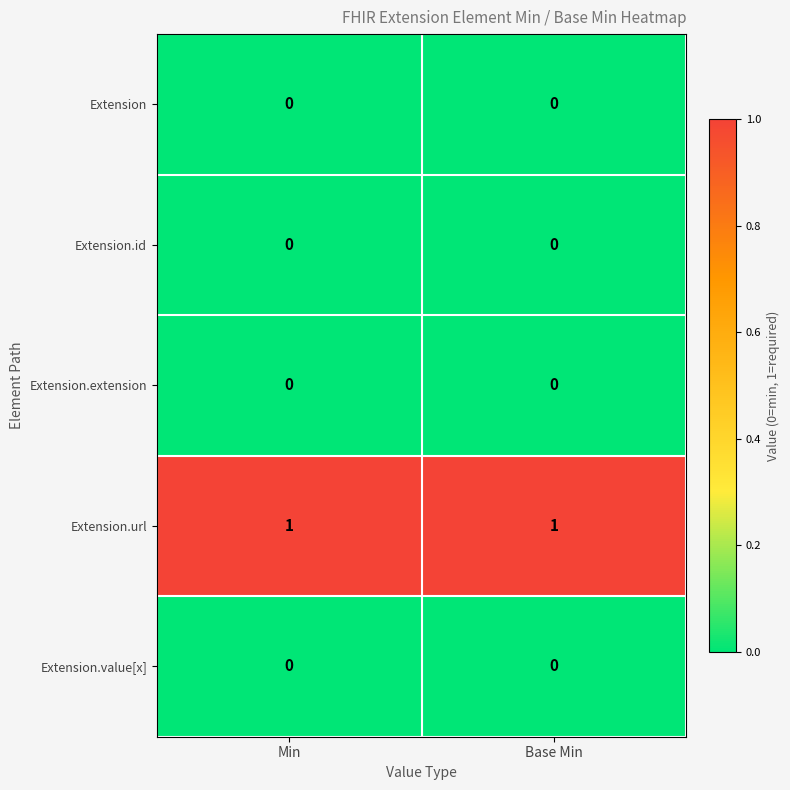

Which series has the largest total across all categories?

Extension.url